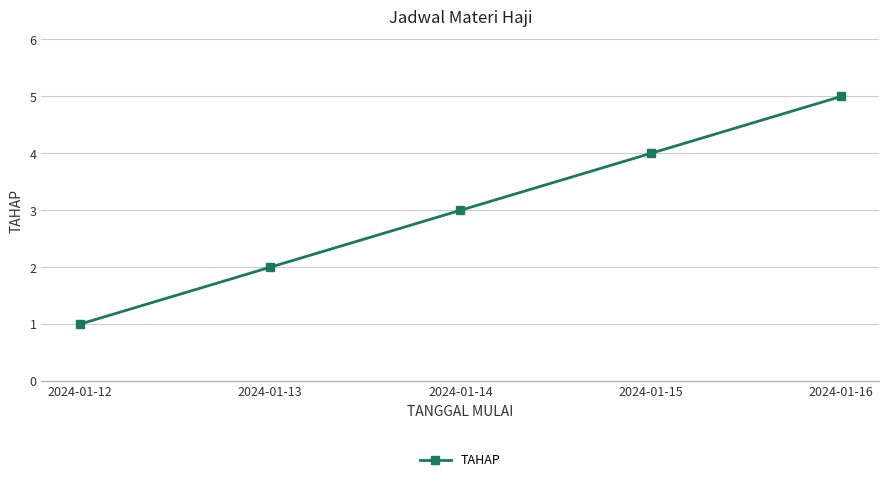

What is the average value?

3